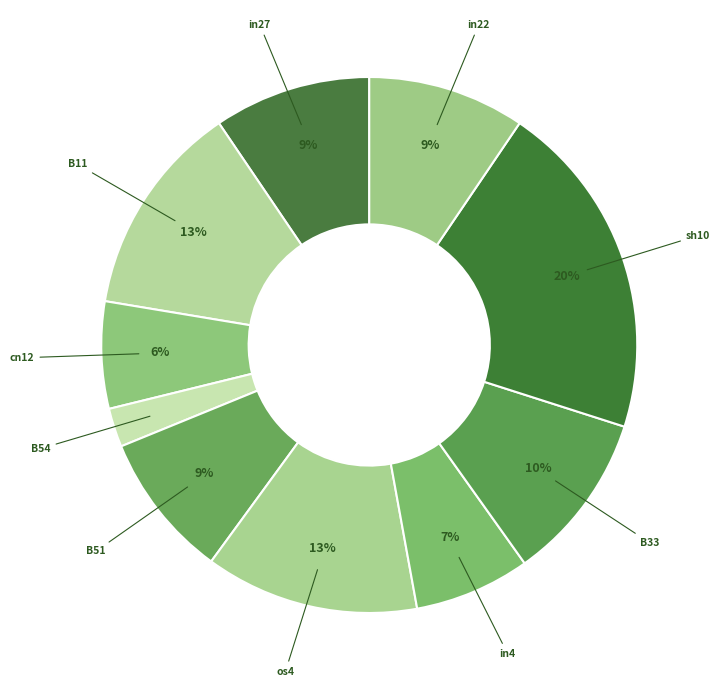

Count the number of slices in the pie.

10